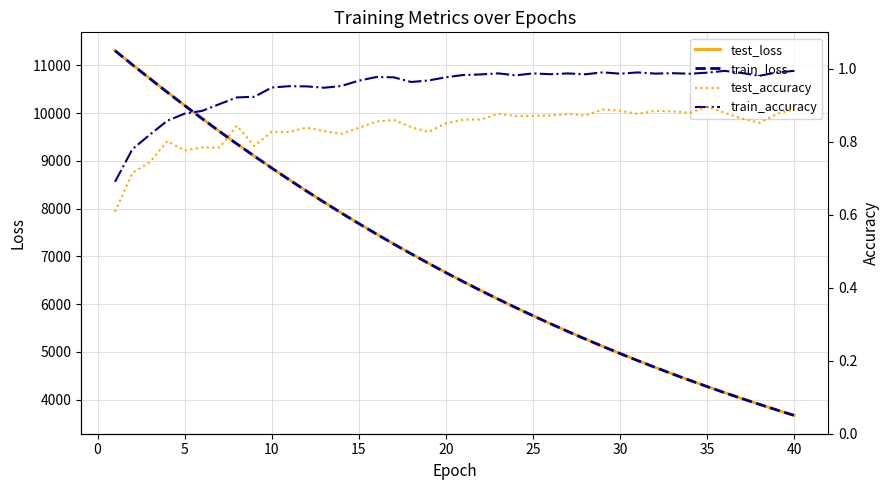

What is the highest value of the test_loss series?

11307.9